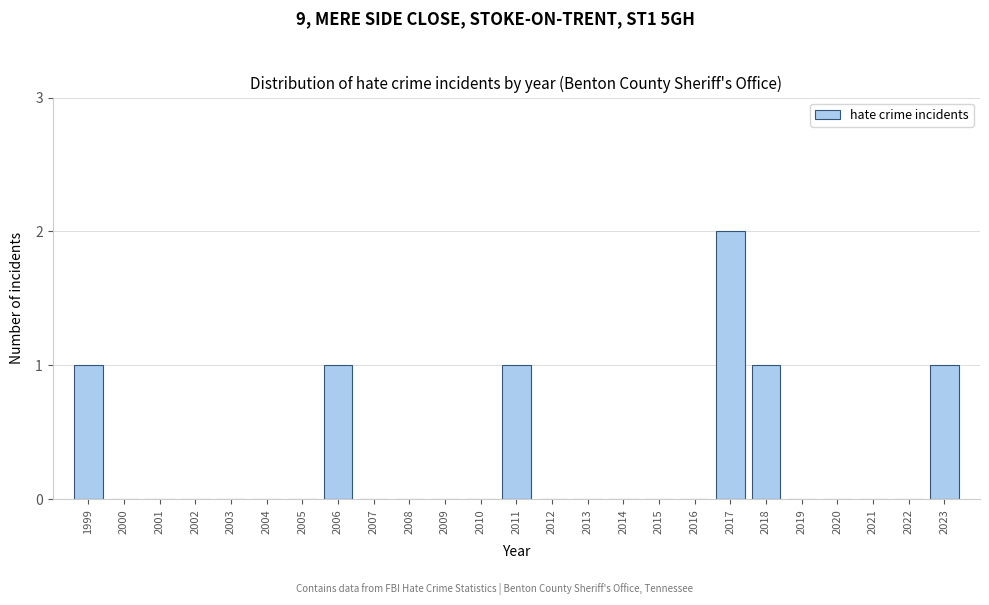

Reading left to right, list all the values displayed in this chart.

1999=1	2000=0	2001=0	2002=0	2003=0	2004=0	2005=0	2006=1	2007=0	2008=0	2009=0	2010=0	2011=1	2012=0	2013=0	2014=0	2015=0	2016=0	2017=2	2018=1	2019=0	2020=0	2021=0	2022=0	2023=1